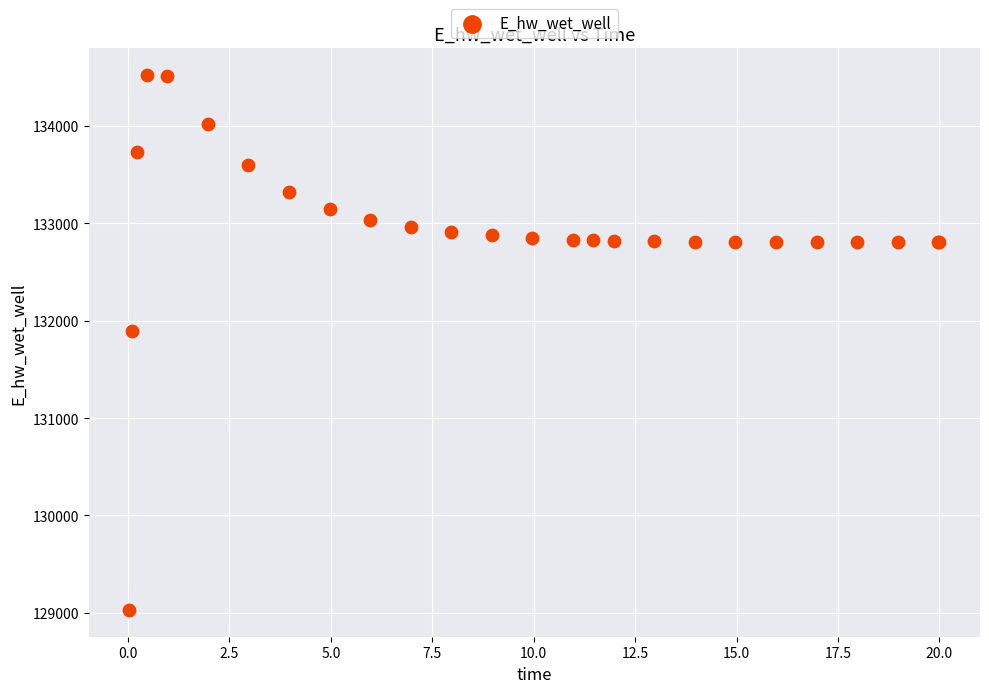

What Y value in the scatter plot is closest to 131774?

131894.0